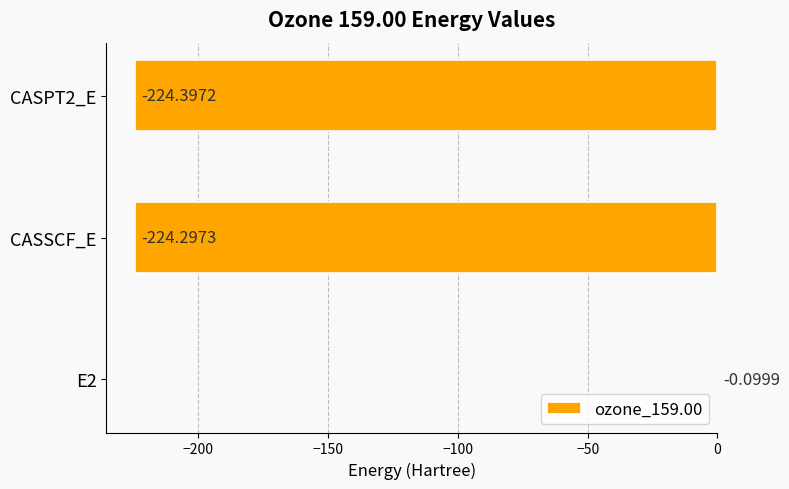

What is the sum of all values?

-448.8